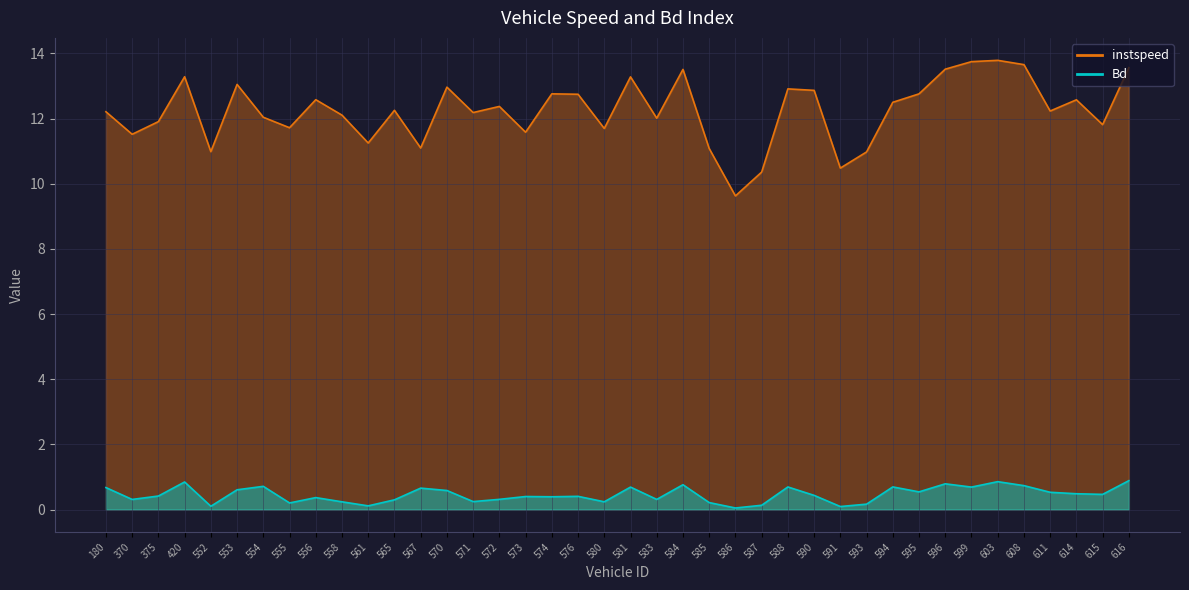

Reading right to left, what are all the values shown in this chart?

instspeed: 616.0=13.6	615.0=11.8	614.0=12.6	611.0=12.2	608.0=13.7	603.0=13.8	599.0=13.7	596.0=13.5	595.0=12.8	594.0=12.5	593.0=11.0	591.0=10.5	590.0=12.9	588.0=12.9	587.0=10.4	586.0=9.6	585.0=11.1	584.0=13.5	583.0=12.0	581.0=13.3	580.0=11.7	576.0=12.7	574.0=12.8	573.0=11.6	572.0=12.4	571.0=12.2	570.0=13.0	567.0=11.1	565.0=12.3	561.0=11.3	558.0=12.1	556.0=12.6	555.0=11.7	554.0=12.0	553.0=13.0	552.0=11.0	420.0=13.3	375.0=11.9	370.0=11.5	180.0=12.2
Bd: 616.0=0.9	615.0=0.5	614.0=0.5	611.0=0.5	608.0=0.7	603.0=0.9	599.0=0.7	596.0=0.8	595.0=0.5	594.0=0.7	593.0=0.2	591.0=0.1	590.0=0.4	588.0=0.7	587.0=0.1	586.0=0.0	585.0=0.2	584.0=0.8	583.0=0.3	581.0=0.7	580.0=0.2	576.0=0.4	574.0=0.4	573.0=0.4	572.0=0.3	571.0=0.2	570.0=0.6	567.0=0.7	565.0=0.3	561.0=0.1	558.0=0.2	556.0=0.4	555.0=0.2	554.0=0.7	553.0=0.6	552.0=0.1	420.0=0.8	375.0=0.4	370.0=0.3	180.0=0.7